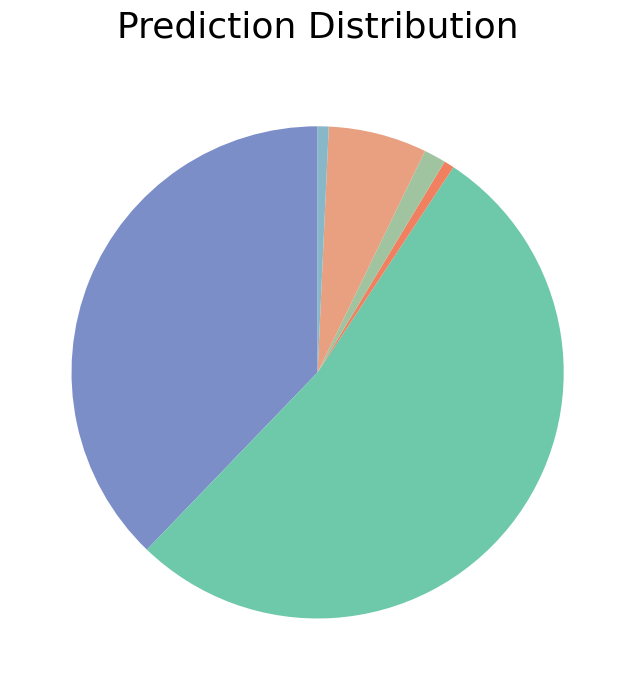

Count the number of slices in the pie.

6